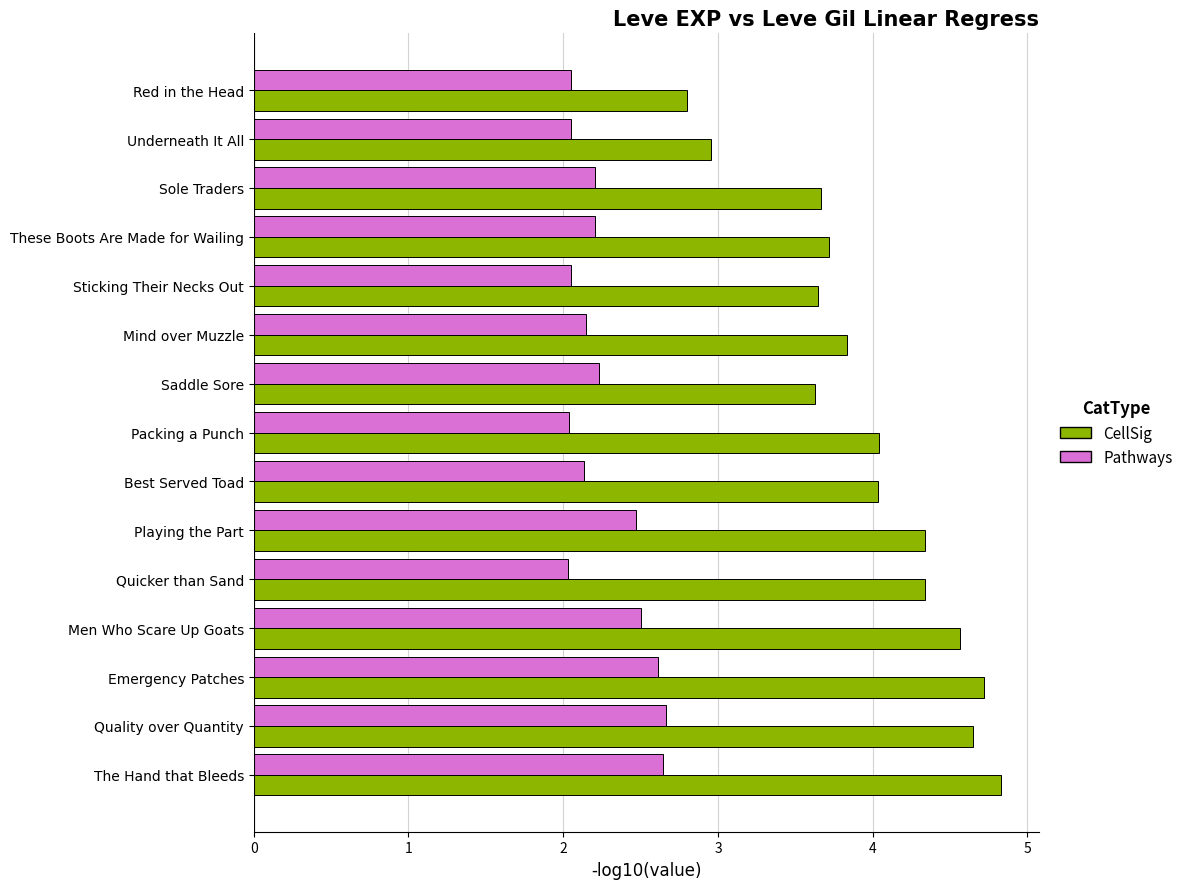

What is the average value of the CellSig series?

4.0